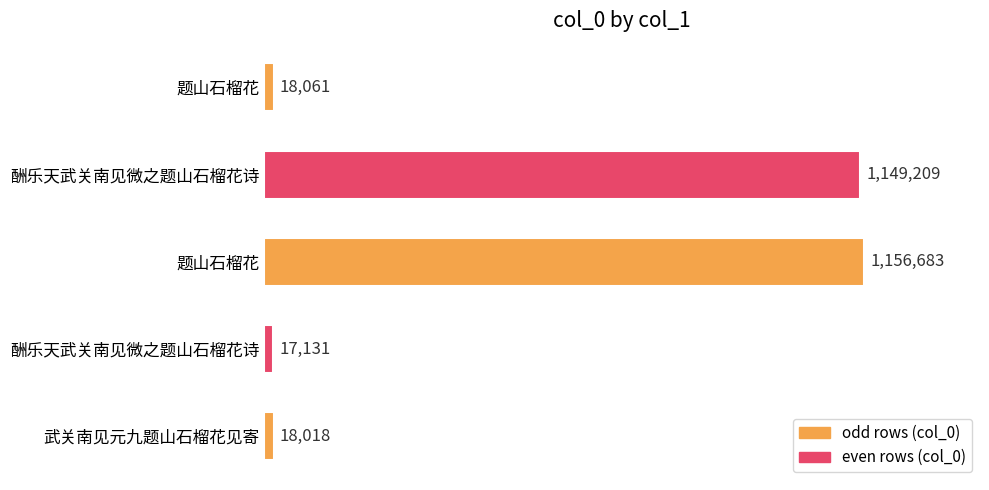

Are the bars horizontal?

Yes